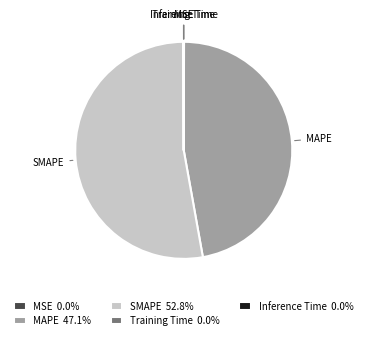

Is there a majority slice in this chart?

Yes